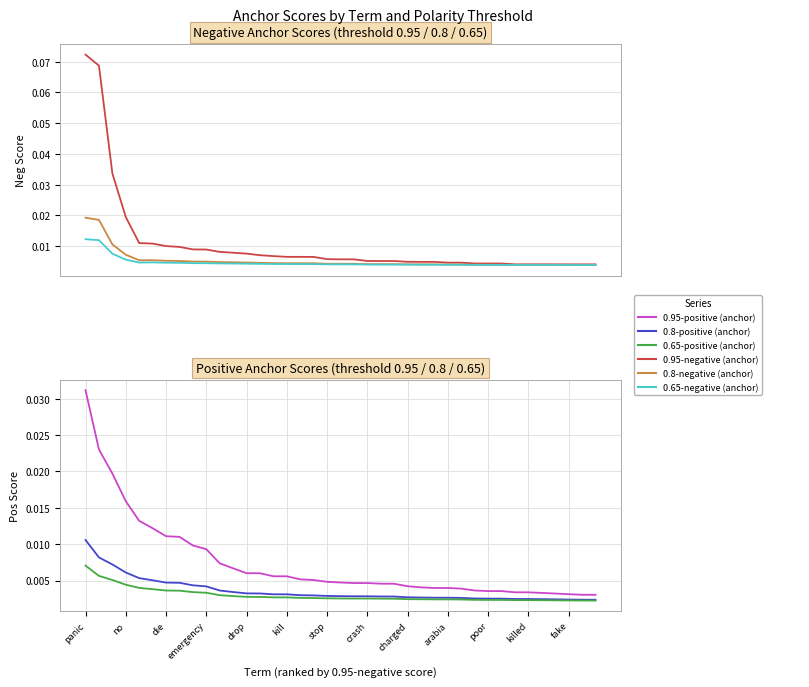

True or false: 0.8-positive (anchor) has more than 1 points higher than both neighbors.

False